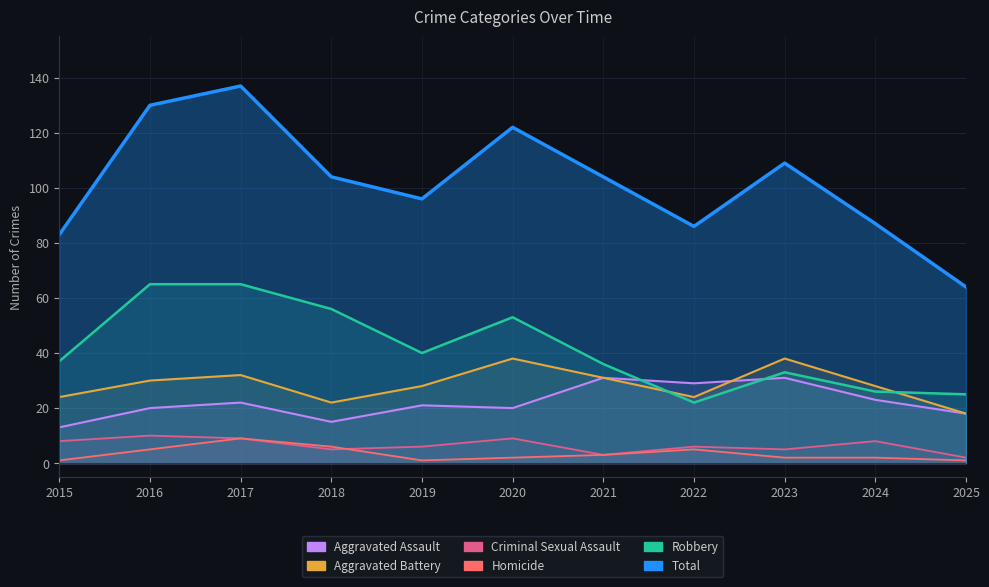

How many series are shown in this chart?

6